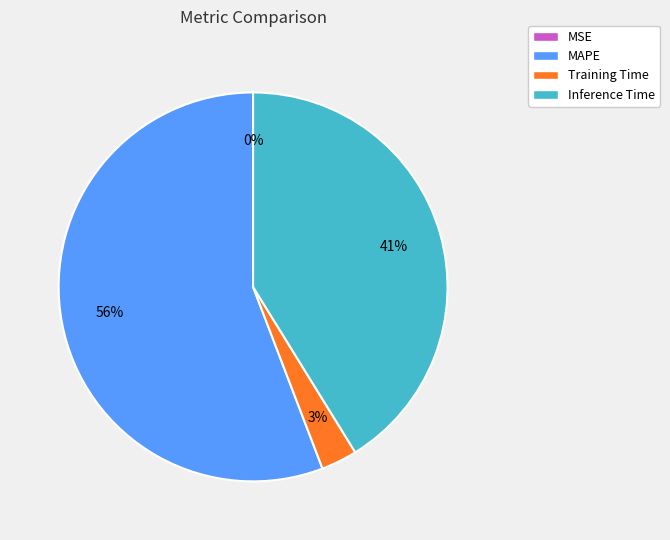

To the nearest percent, what portion does MAPE represent?

56%